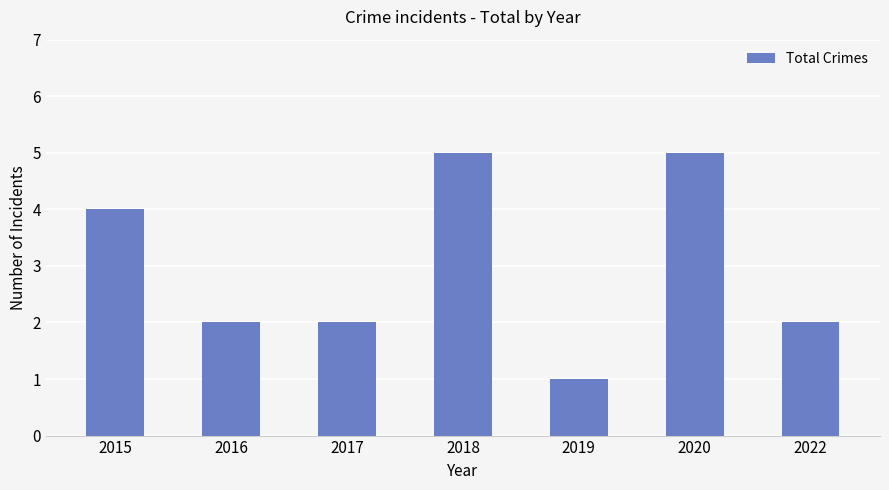

What is the ratio of the value at 2018 to the value at 2016?

2.5